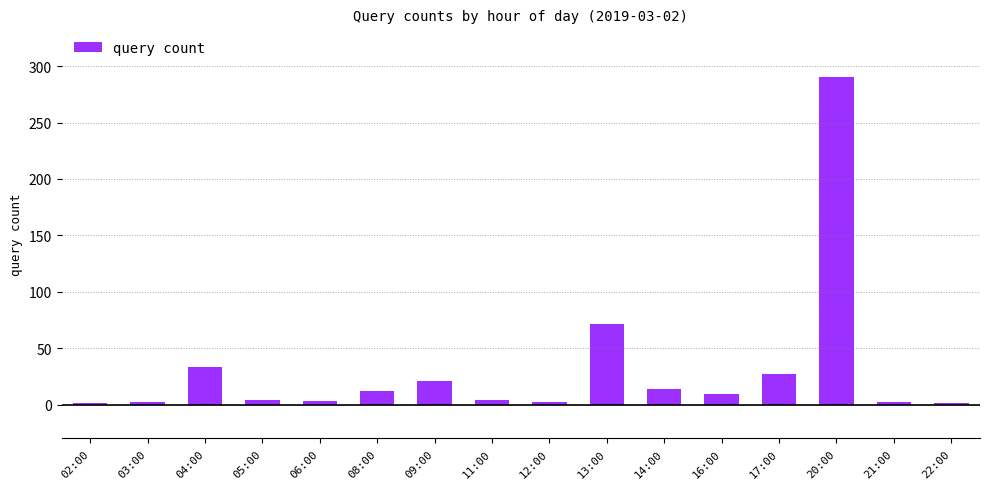

The chart shows a value of 14 at 14:00. True or false?

True